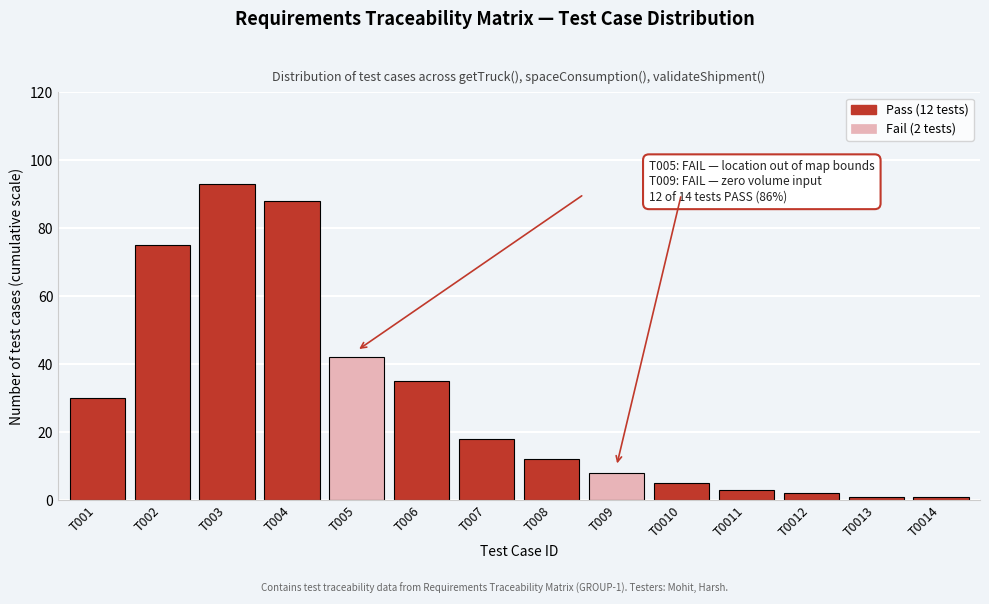

Reading right to left, transcribe all the data shown in this chart.

T0014=1	T0013=1	T0012=2	T0011=3	T0010=5	T009=8	T008=12	T007=18	T006=35	T005=42	T004=88	T003=93	T002=75	T001=30